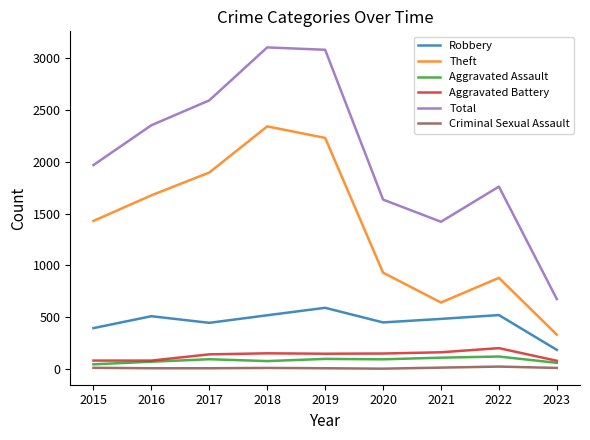

What is the minimum value for Theft?

332